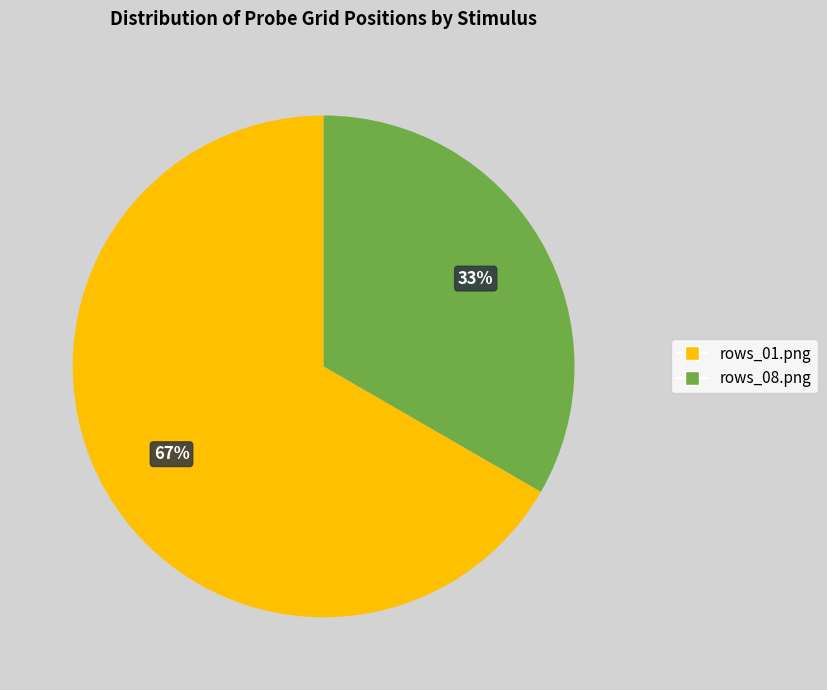

Count the number of slices in the pie.

2